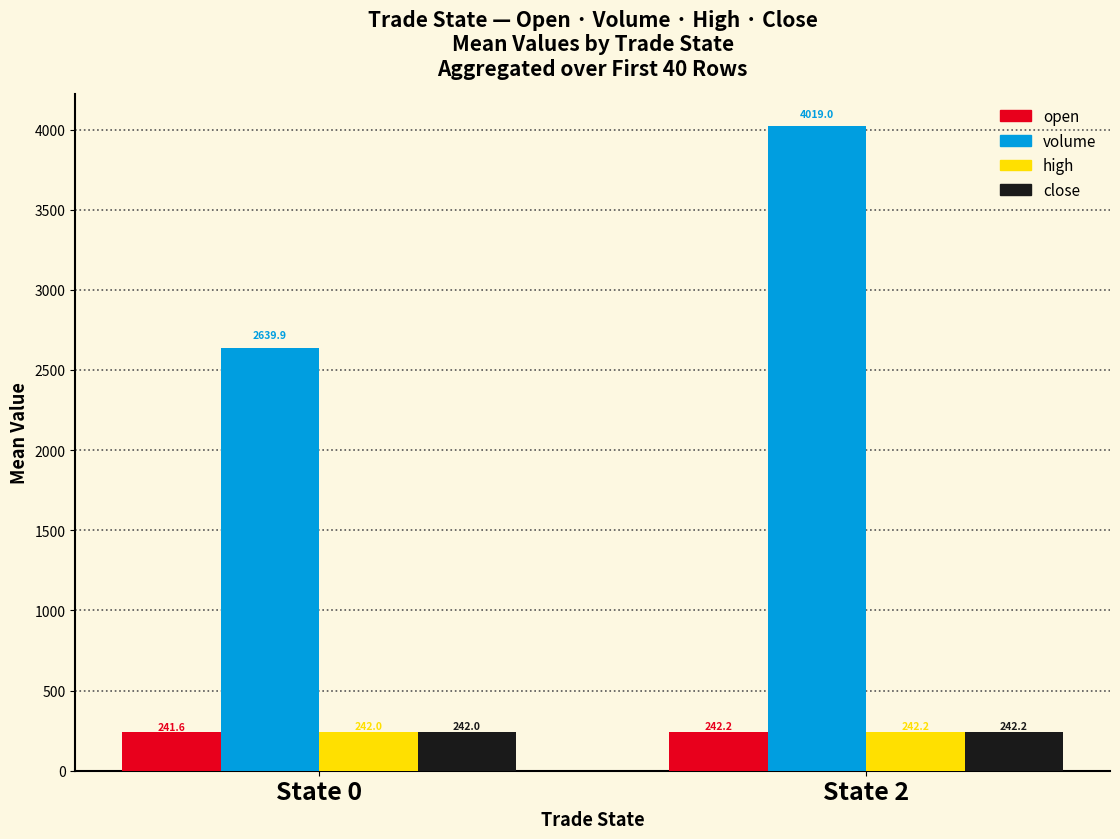

Which category has the highest value in the close series?

State 2